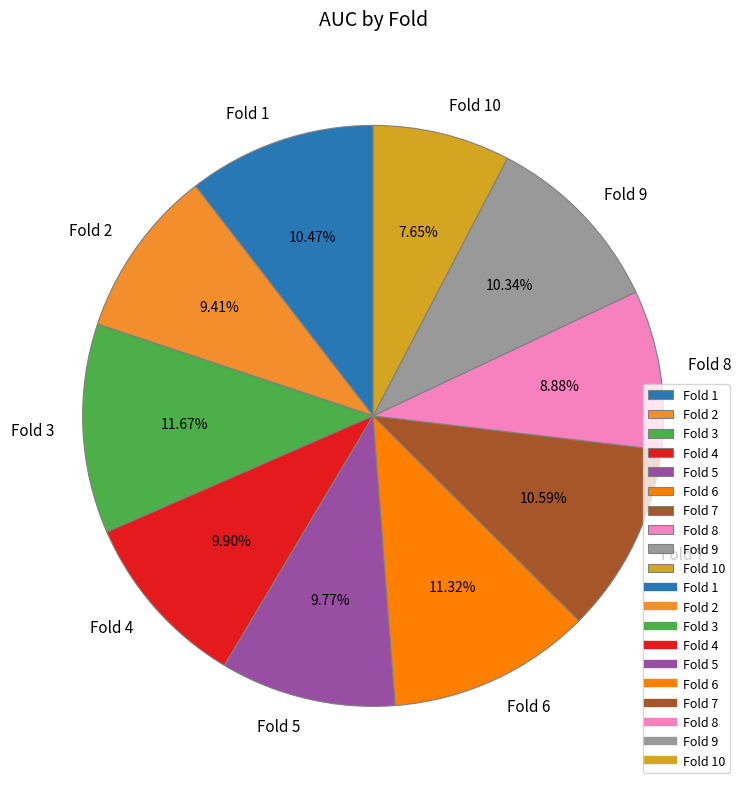

To the nearest percent, what is the combined percentage of Fold 9 and Fold 6?

22%